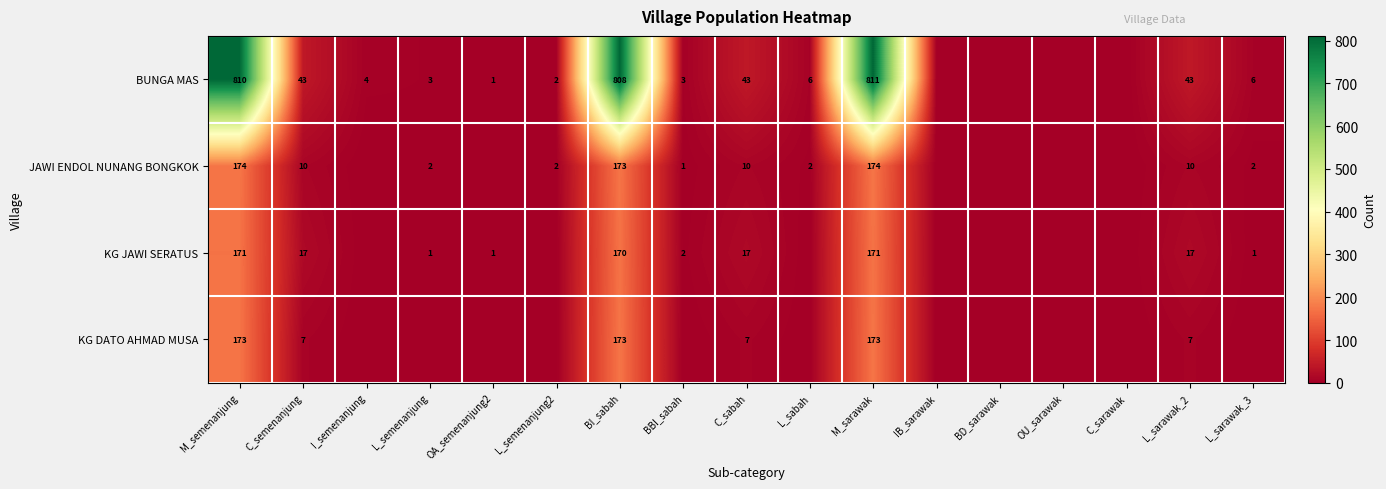

What is the sum of the JAWI ENDOL NUNANG BONGKOK values at BBI_sabah and M_semenanjung?

175